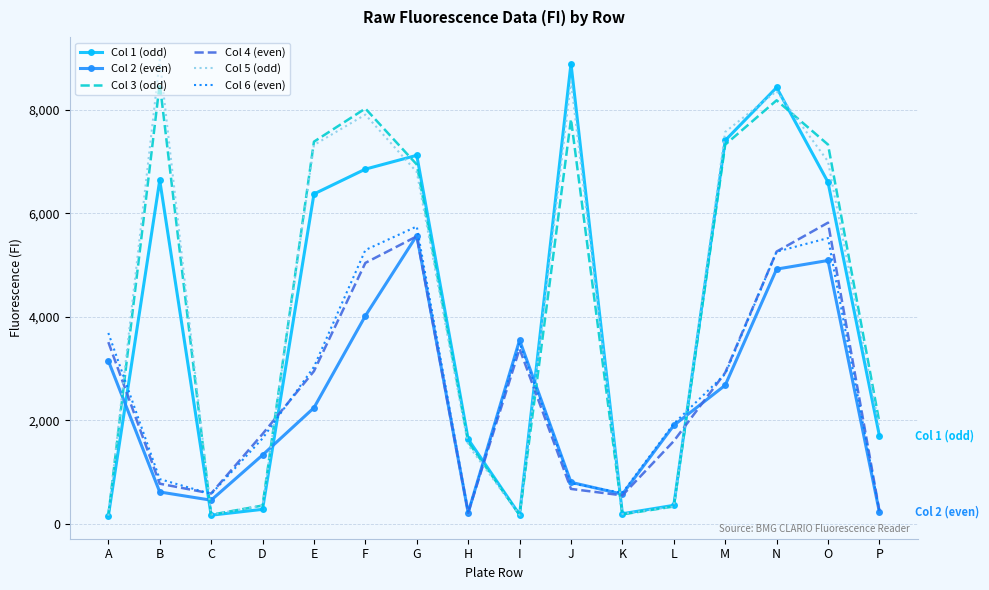

At which category is the sum across all series the highest?

N